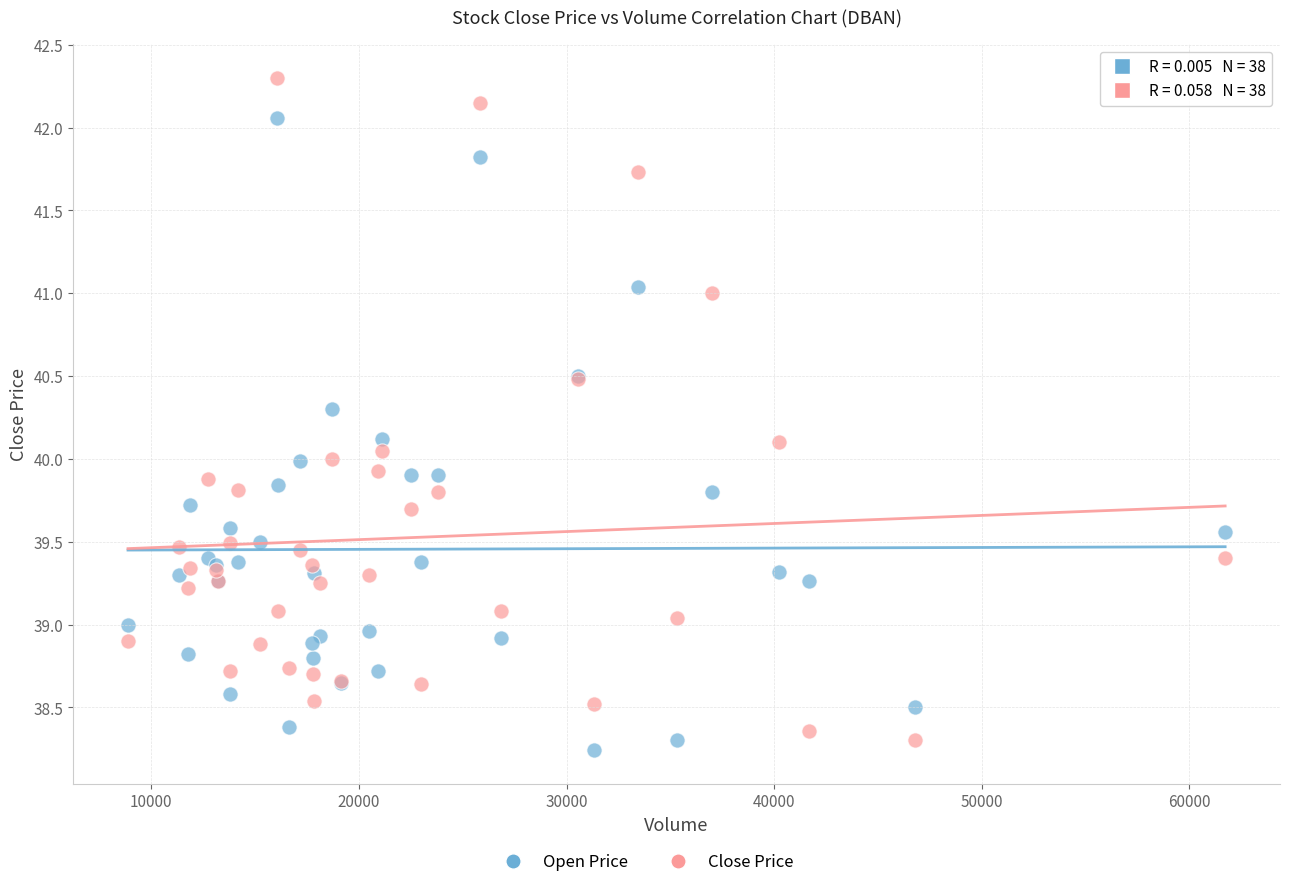

What is the X range (max minus min) for the scatter plot?

52837.0